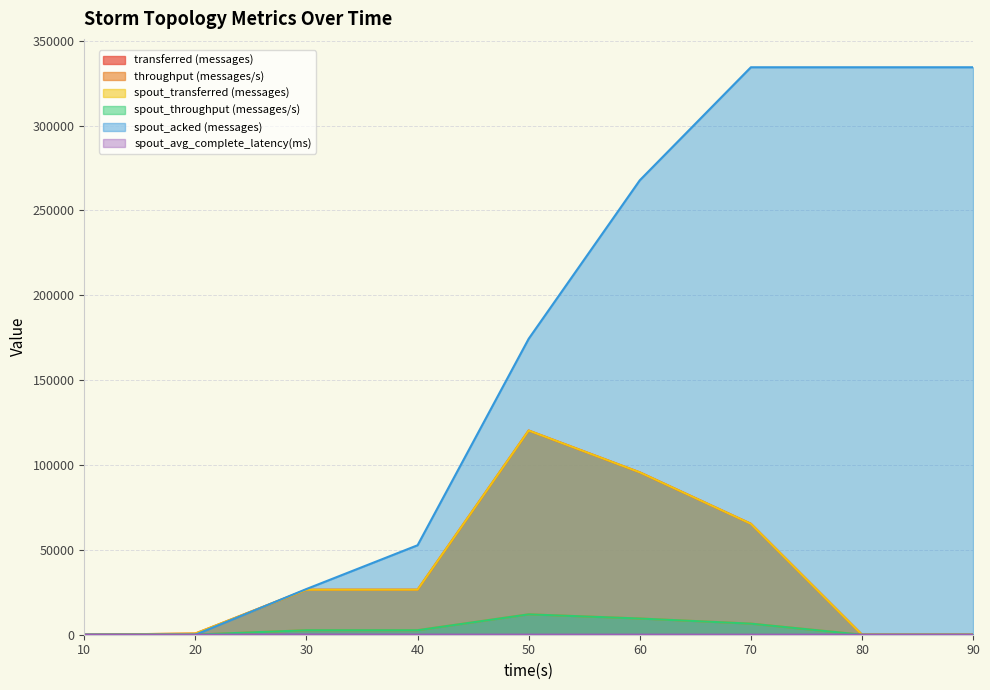

What is the total value across all series at 40?

111151.3